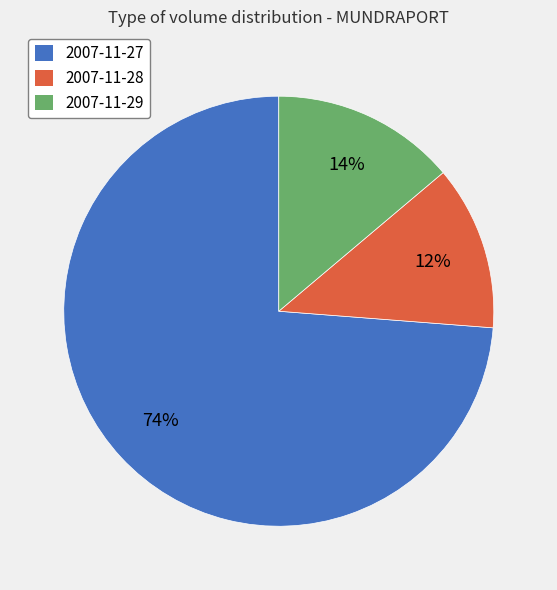

Is it true that 2007-11-29 is 19% of the pie?

False